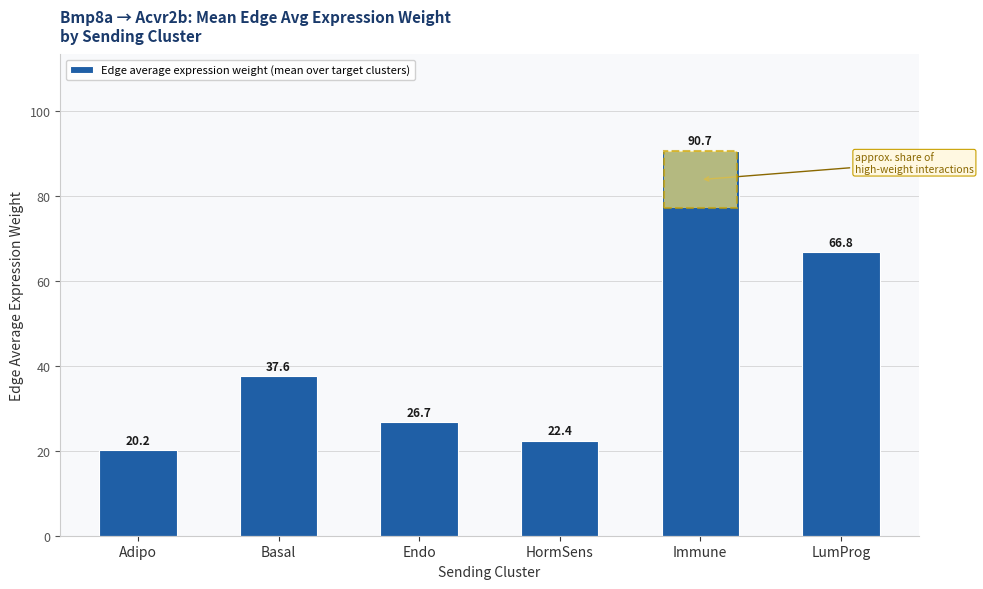

Rank the categories by value from highest to lowest.

Immune, LumProg, Basal, Endo, HormSens, Adipo